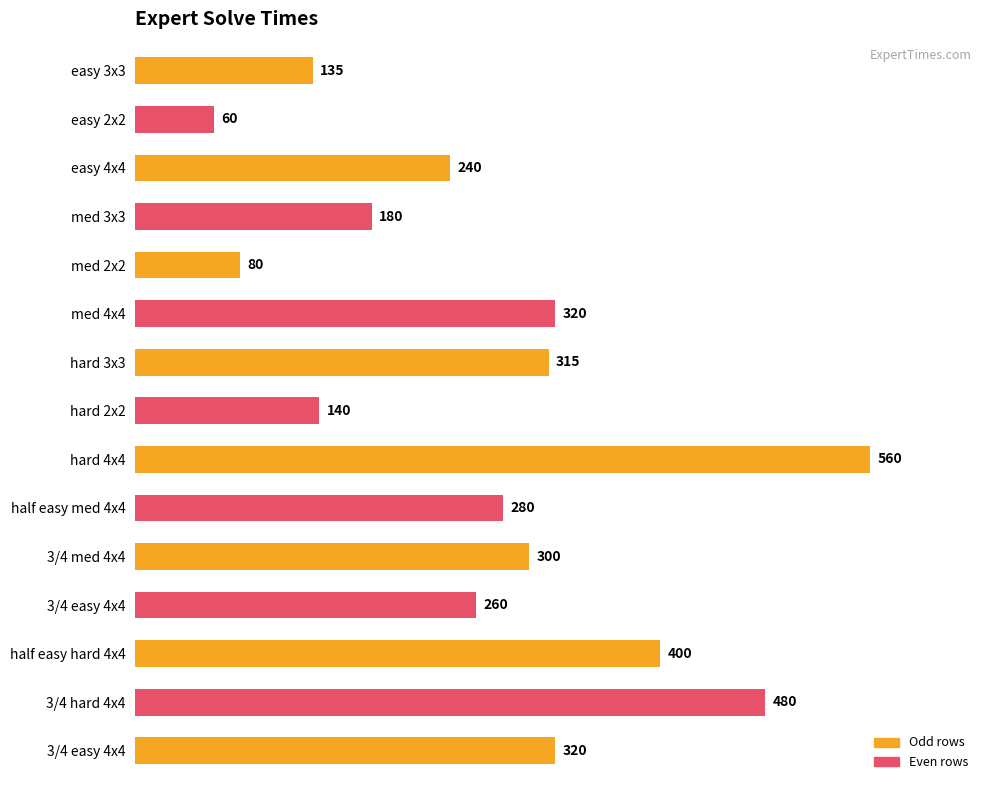

How many bars are there in total?

15